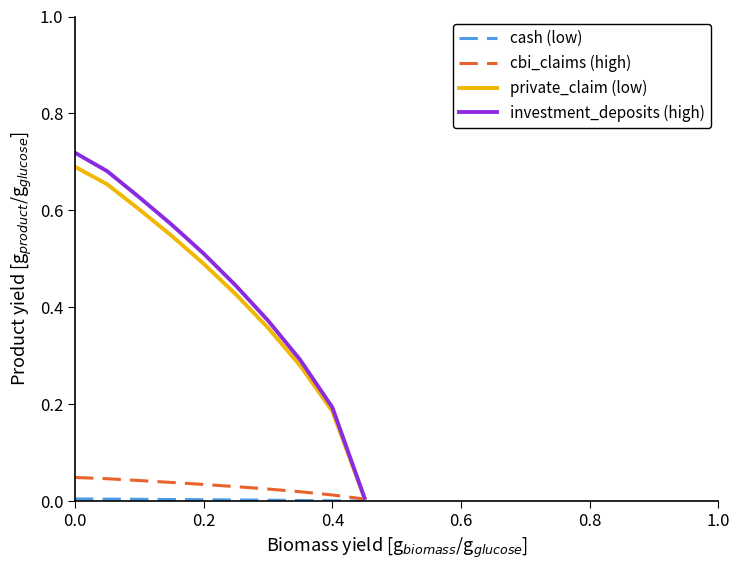

Which series has the widest spread of values?

investment_deposits (high)